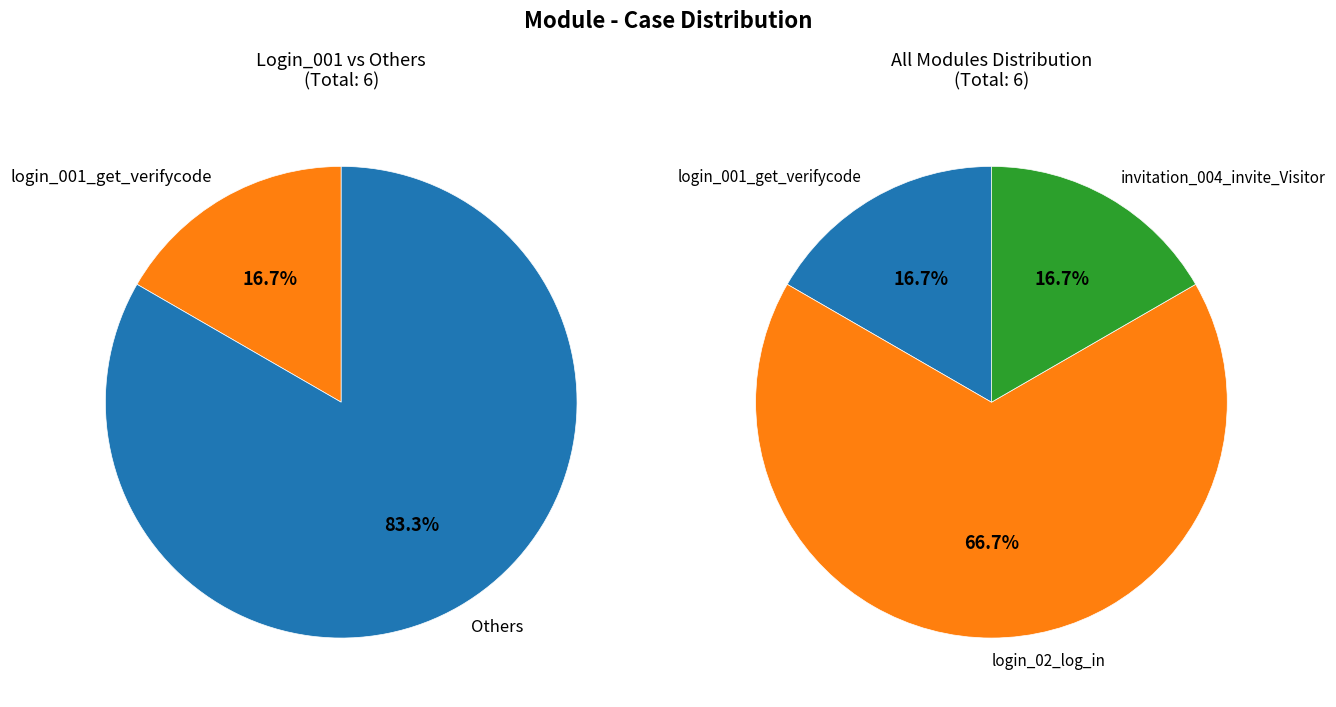

Is the sum of invitation_004_invite_Visitor and login_001_get_verifycode greater than half?

No